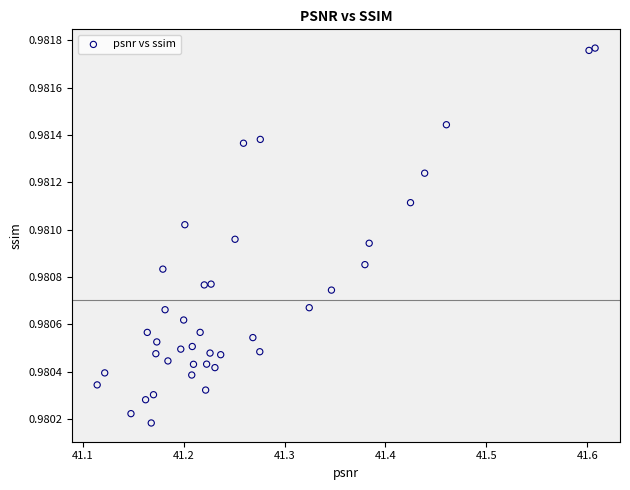

What is the range of X values (max minus min)?

0.5